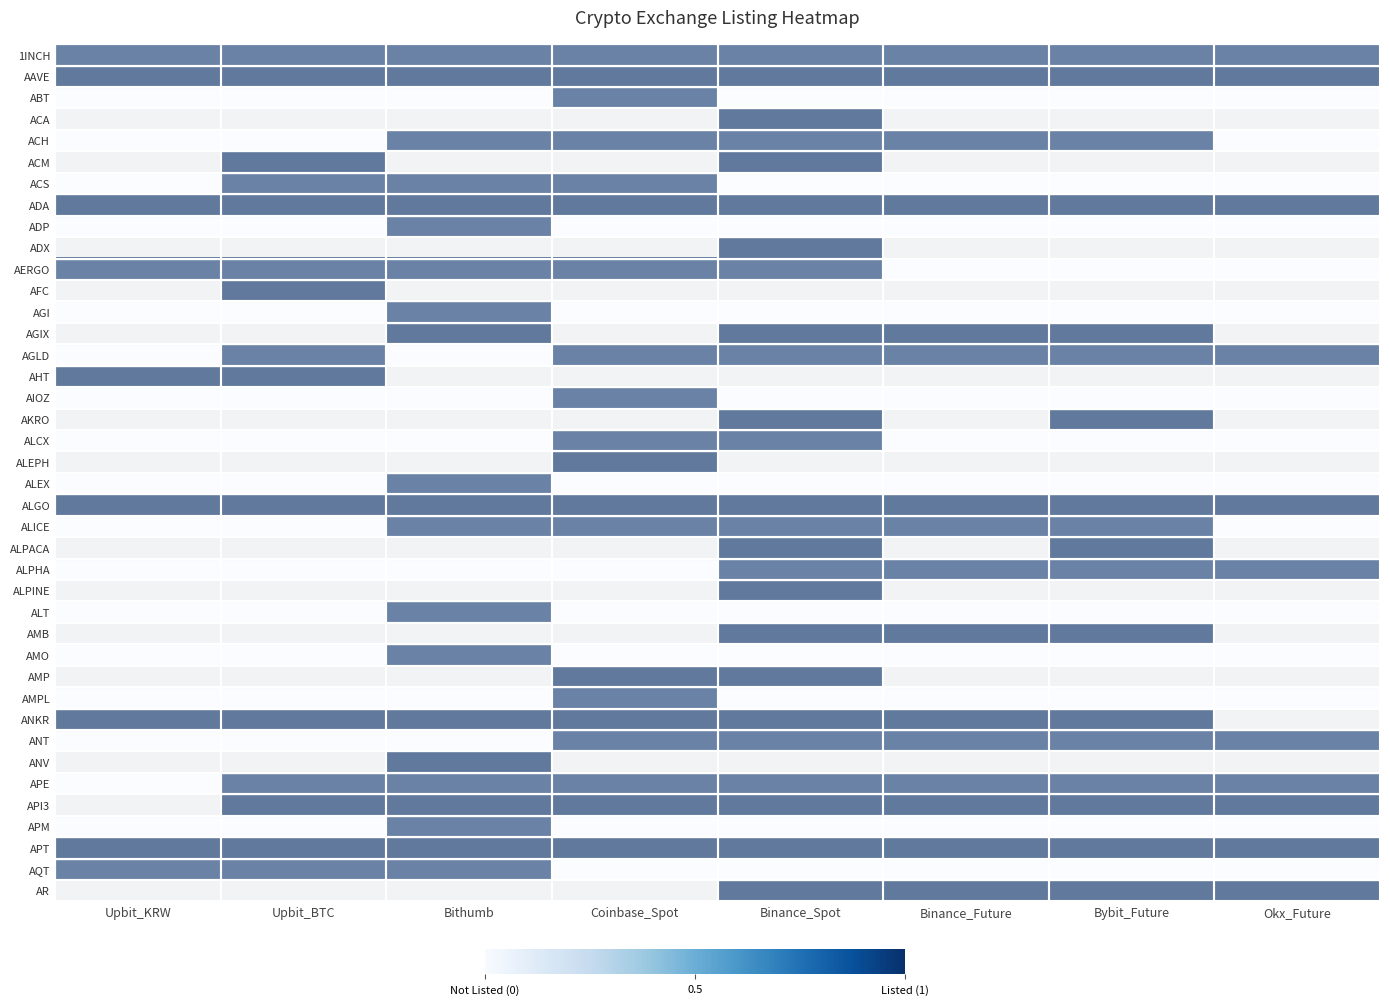

At Bybit_Future, list the series in order from largest to smallest.

1INCH, AAVE, ACH, ADA, AGIX, AGLD, AKRO, ALGO, ALICE, ALPACA, ALPHA, AMB, ANKR, ANT, APE, API3, APT, AR, ABT, ACA, ACM, ACS, ADP, ADX, AERGO, AFC, AGI, AHT, AIOZ, ALCX, ALEPH, ALEX, ALPINE, ALT, AMO, AMP, AMPL, ANV, APM, AQT